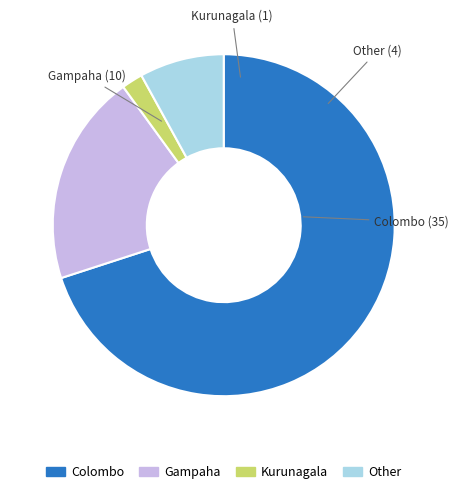

The Other slice represents 8% of the pie. True or false?

True